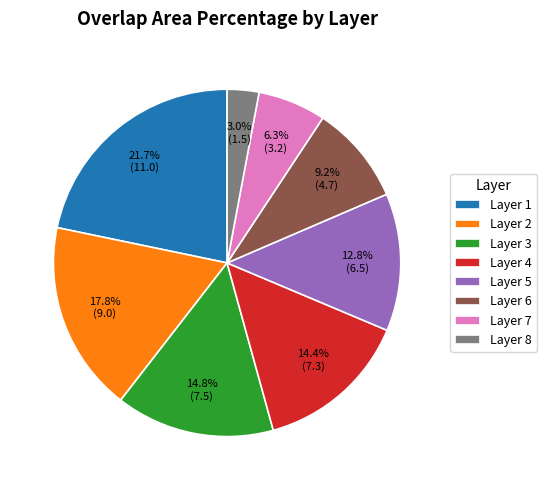

Combined, do Layer 6 and Layer 5 account for over 50%?

No